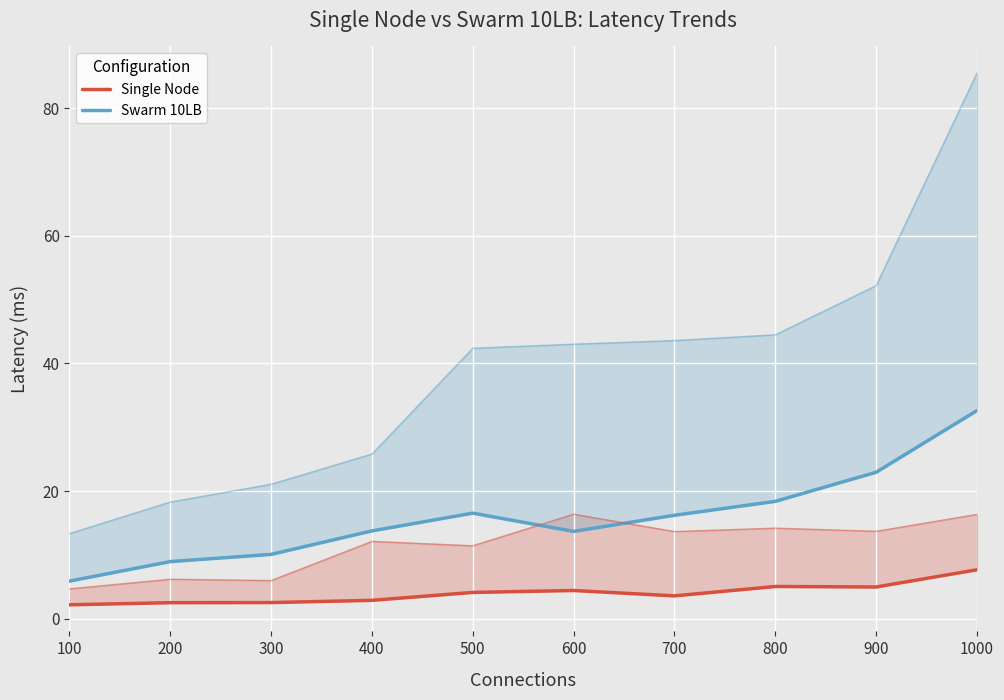

How many interior local valleys does the Single Node series have?

2